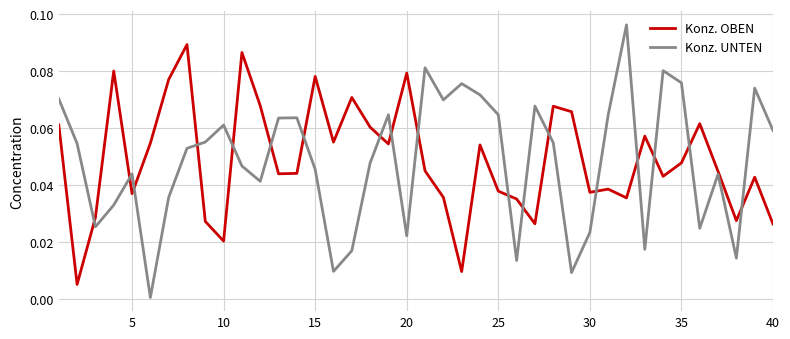

In Konz. OBEN, how many points are higher than both neighbors (excluding endpoints)?

12